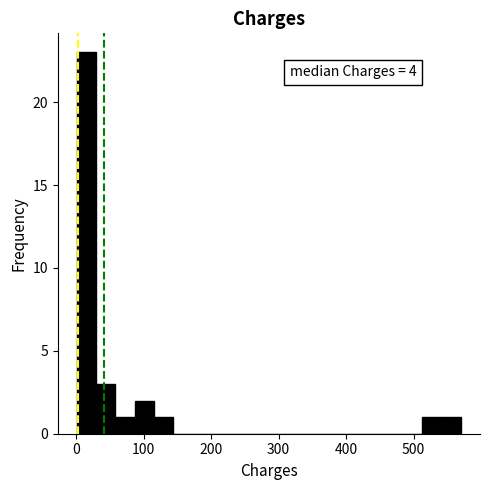

Around what value on the x-axis is the tallest bar? Give the approximate position of its centre, as read against the axis.

20